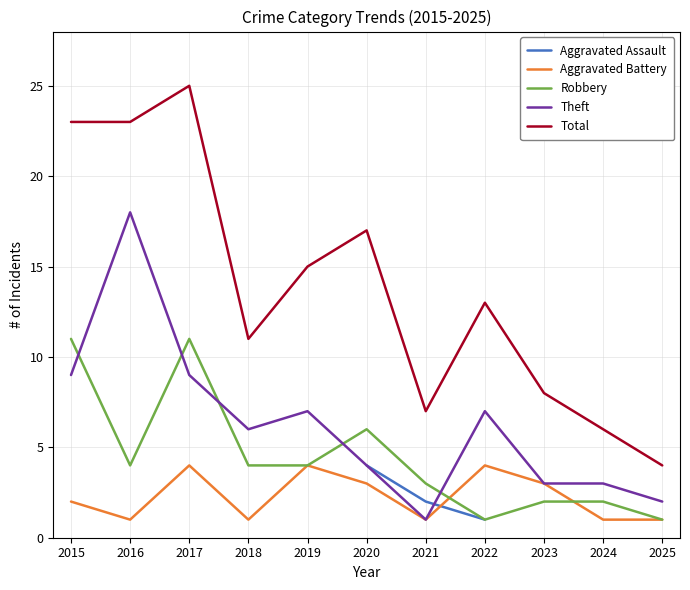

Rank the series by their maximum value, from lowest to highest.

Aggravated Assault, Aggravated Battery, Robbery, Theft, Total